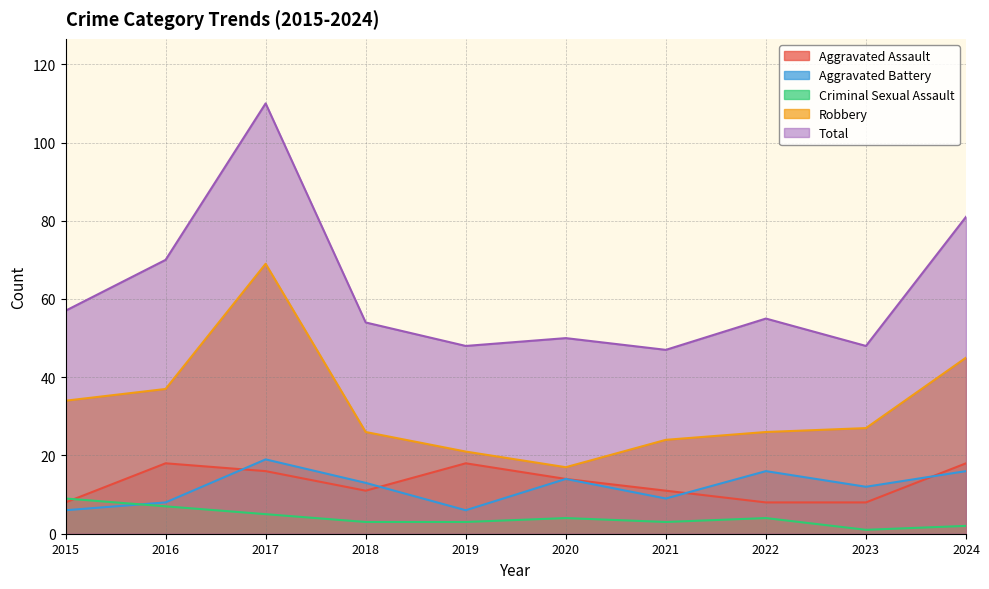

What is the difference between the maximum and minimum values in the Aggravated Battery series?

13